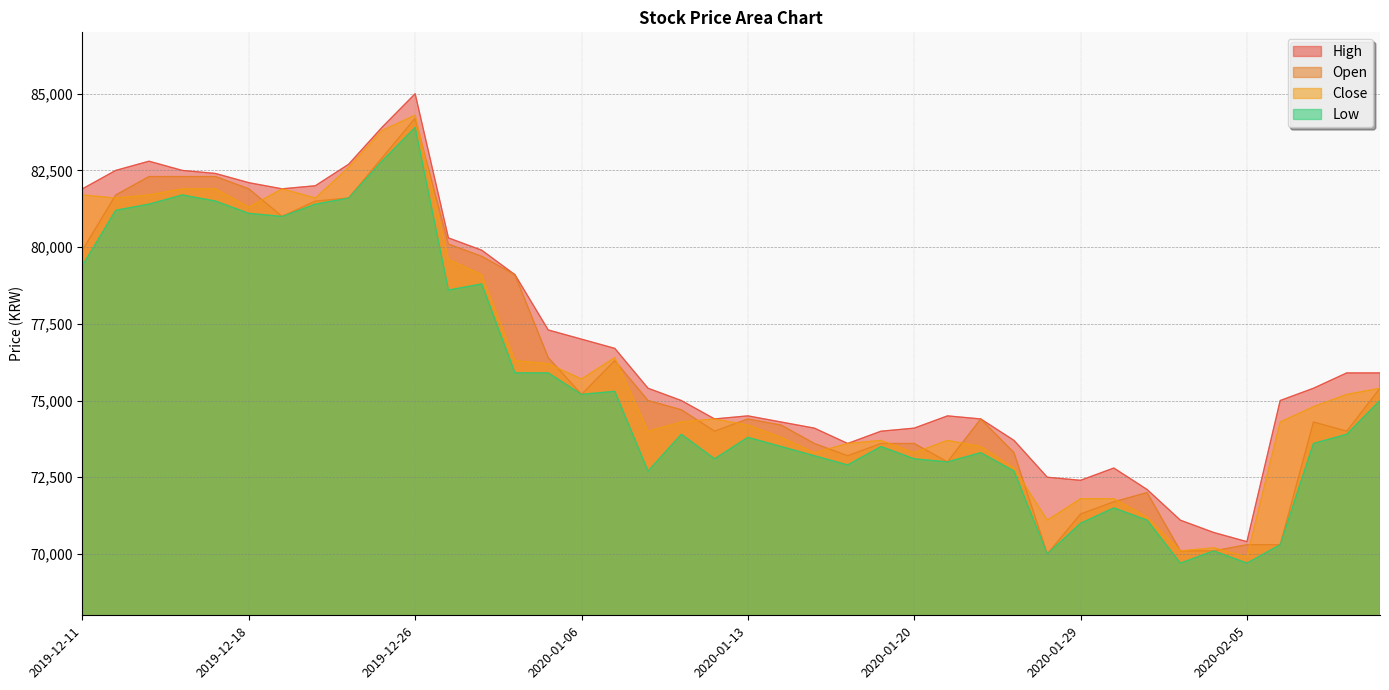

Which series has the largest range (max minus min)?

High